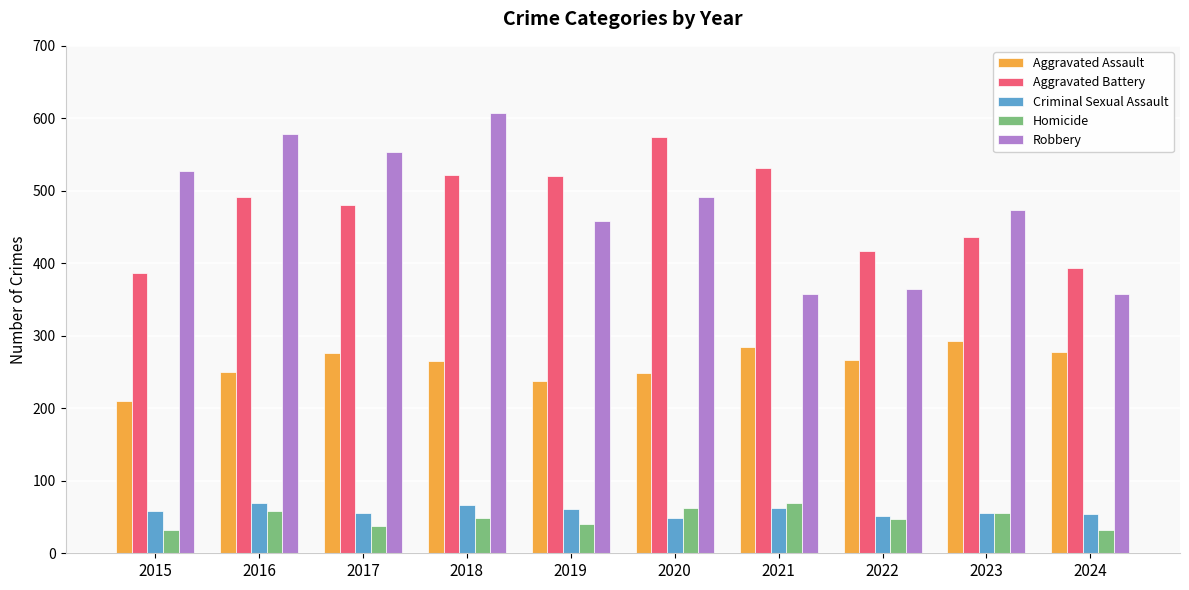

Read the Homicide value at 2022.

47